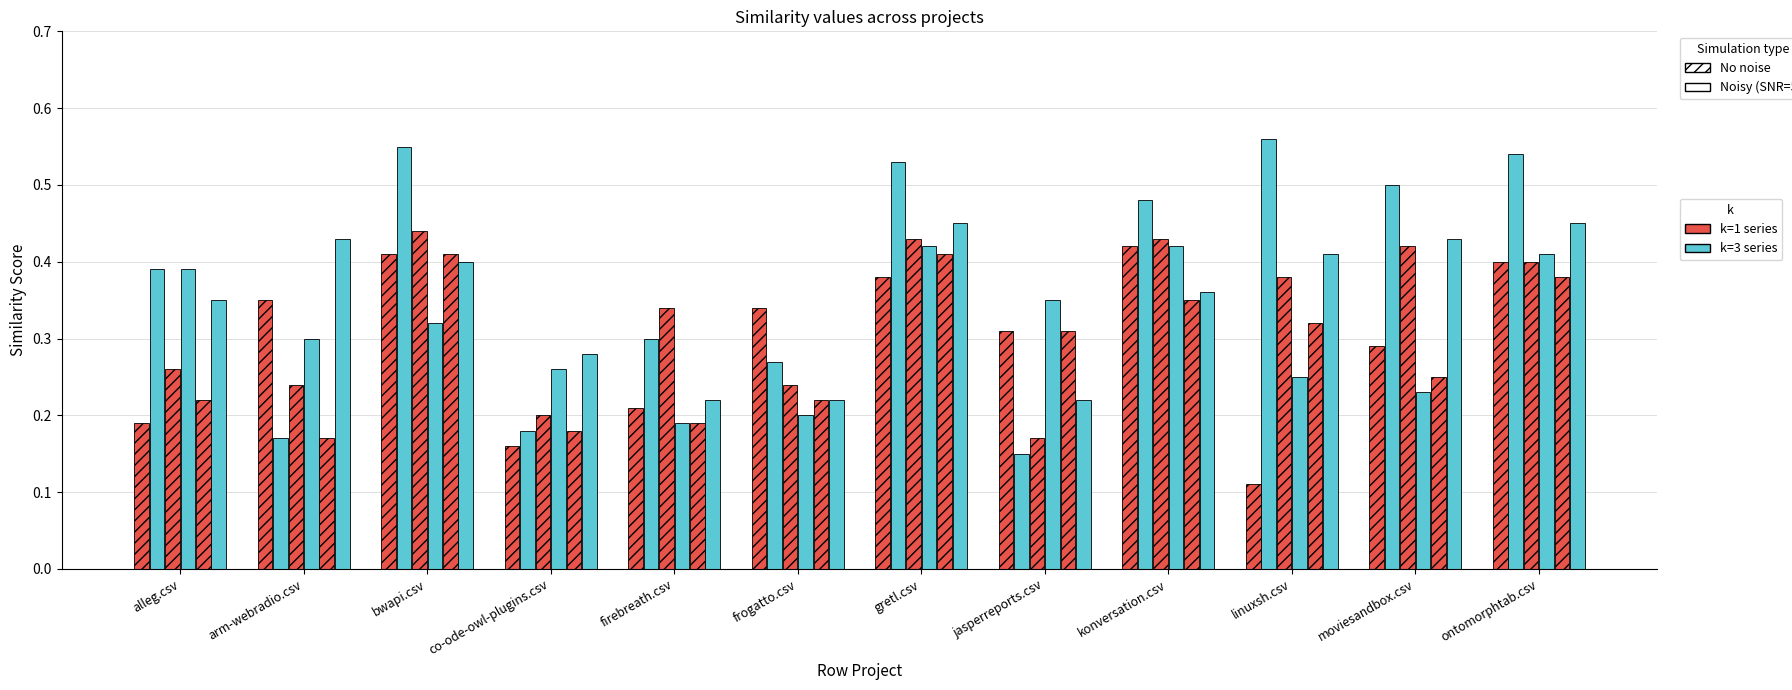

Count the number of categories in the chart.

12